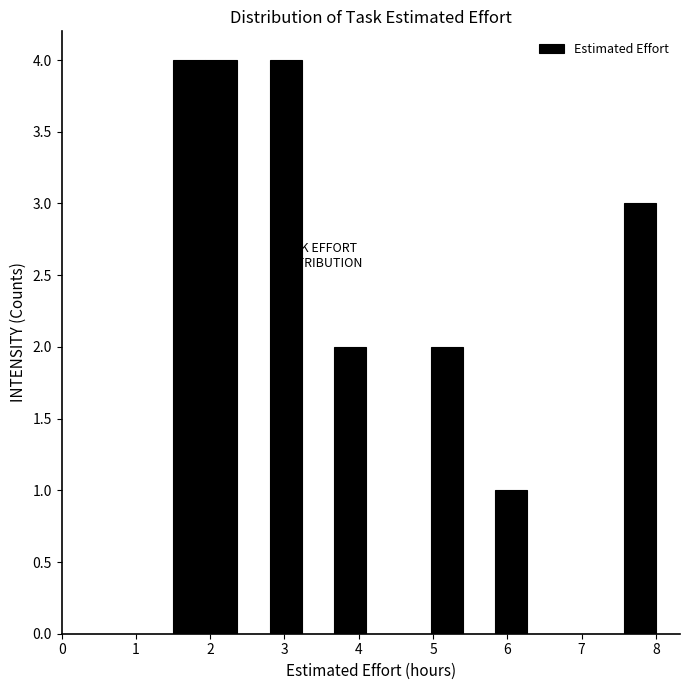

How tall is the bar that spans 1.5 to 1.9 on the x-axis? Neither the bar edges nor the heights are printed on the chart, so give them approximately, as read against the axes.

4